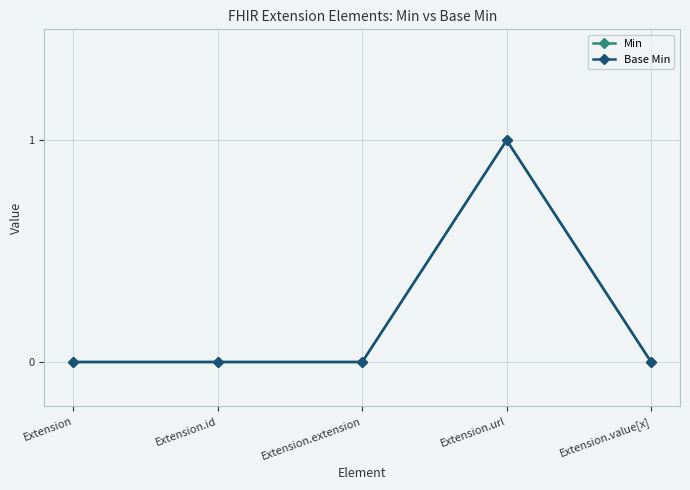

Reading left to right, list all the values displayed in this chart.

Min: Extension=0	Extension.id=0	Extension.extension=0	Extension.url=1	Extension.value[x]=0
Base Min: Extension=0	Extension.id=0	Extension.extension=0	Extension.url=1	Extension.value[x]=0